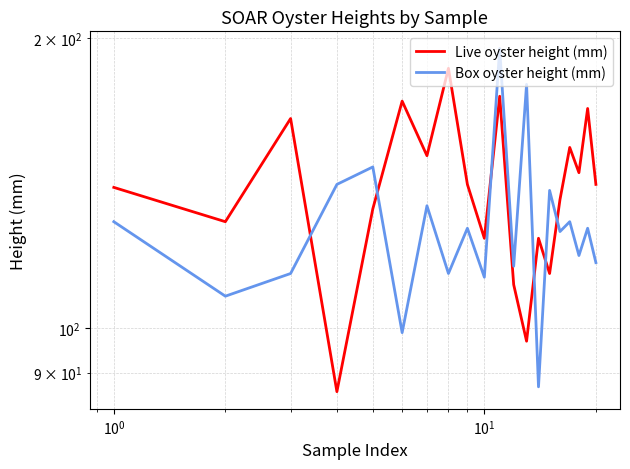

True or false: Live oyster height (mm) has a value of 191 at 15.

False